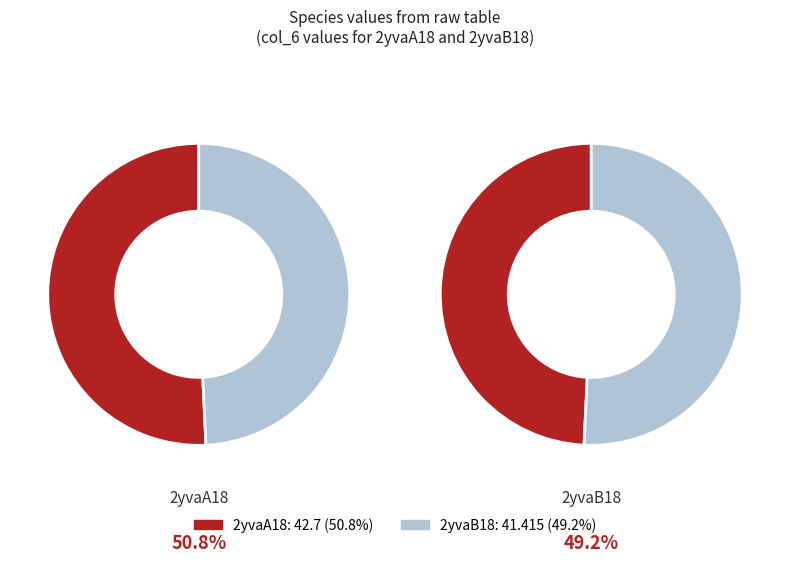

To the nearest percent, what is the difference between the largest and smallest slice percentages?

2%